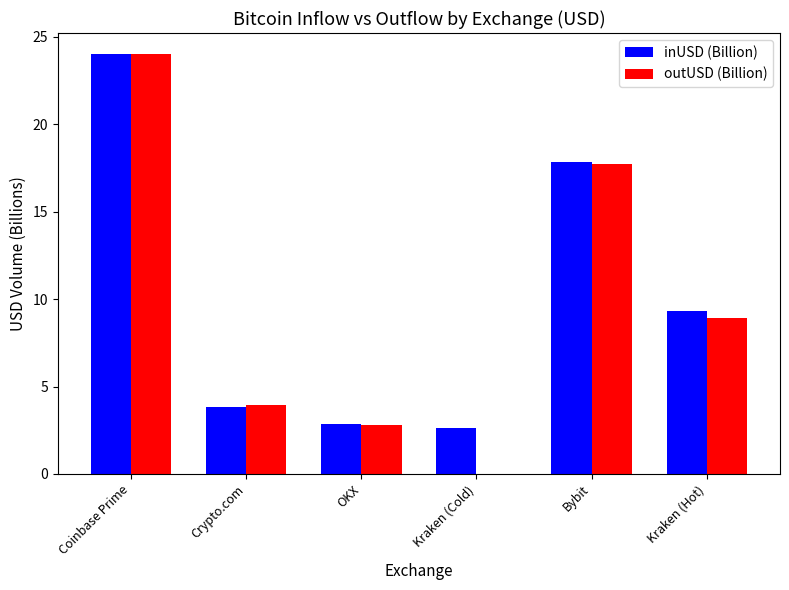

What is the sum of the inUSD (Billion) values at Kraken (Cold) and Crypto.com?

6.4